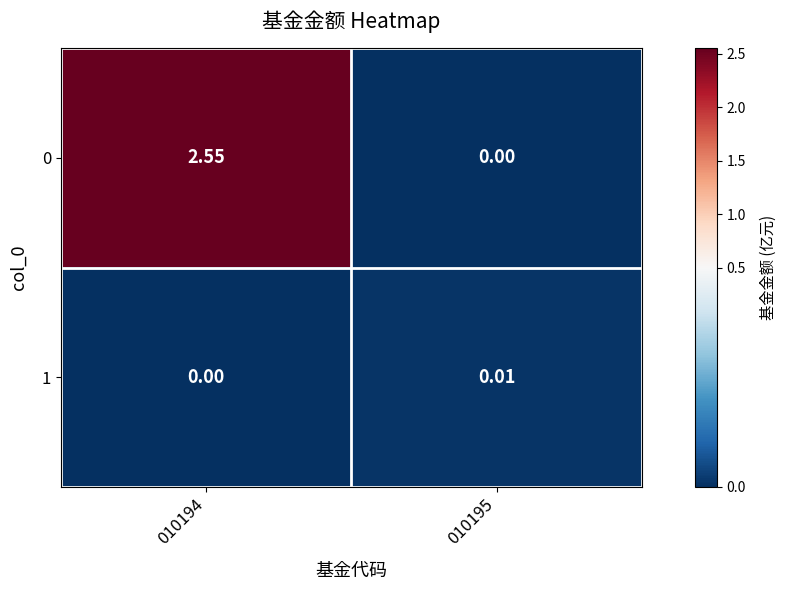

Is the value of 0 at 010195 greater than the value of 1 at 010195?

No